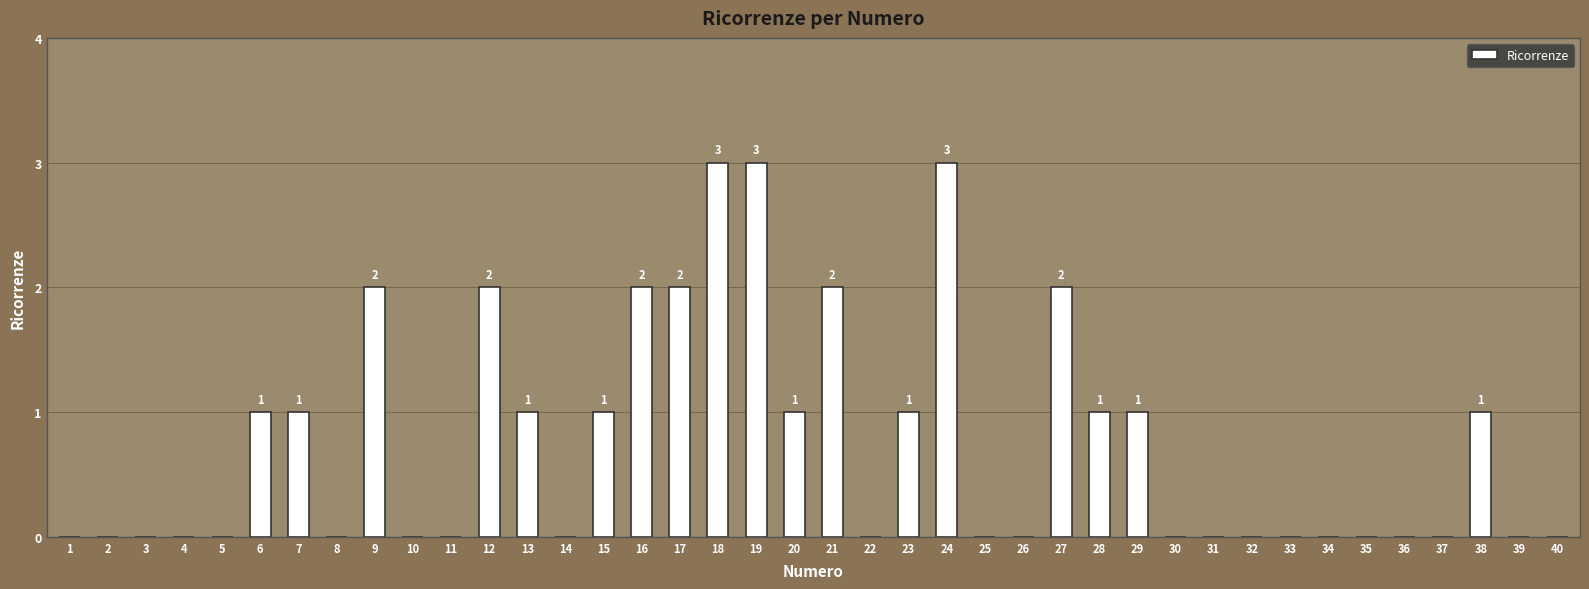

What is the change in value from 19 to 26?

-3